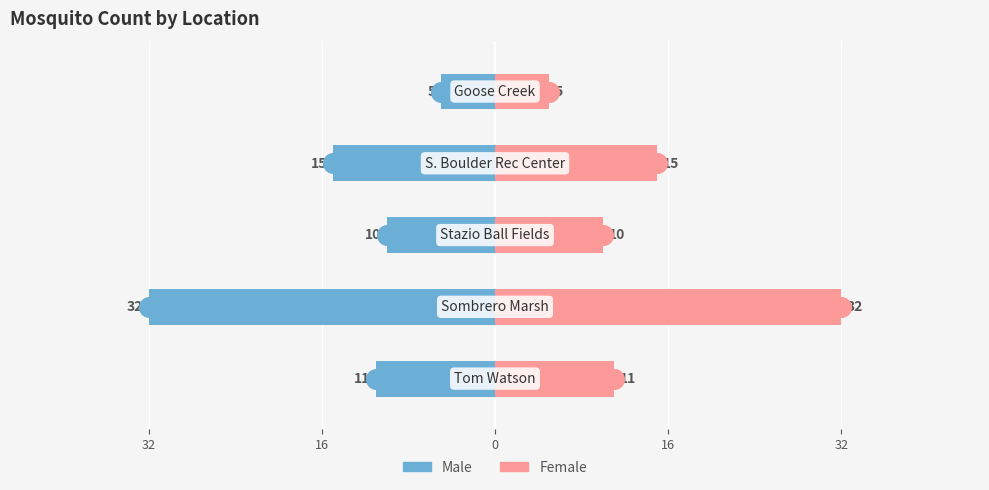

Which series has the widest spread of Y values?

Male